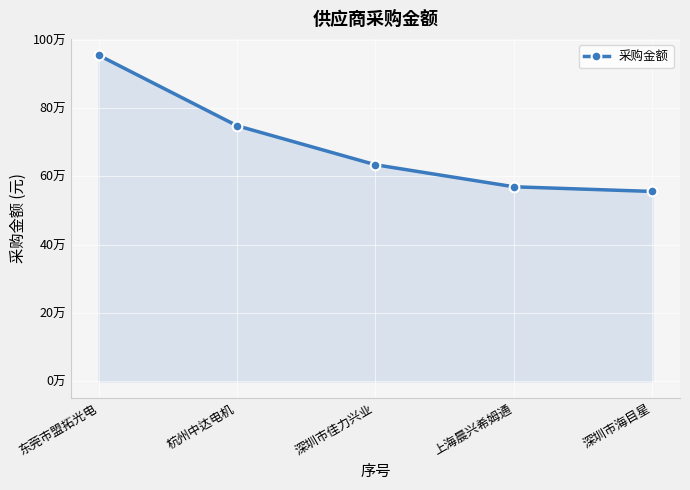

Is this an area chart (filled region under the line)?

Yes